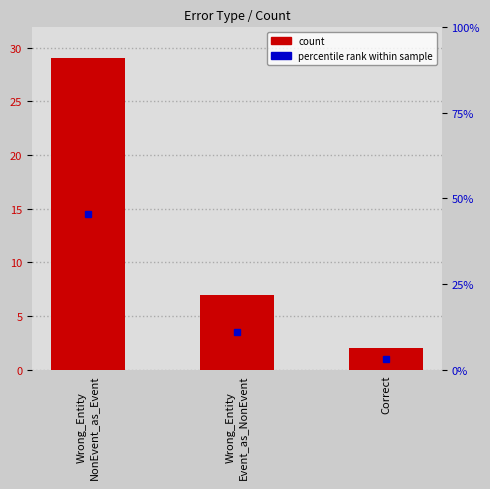

What is the label of the 1st bar from the right?

Correct